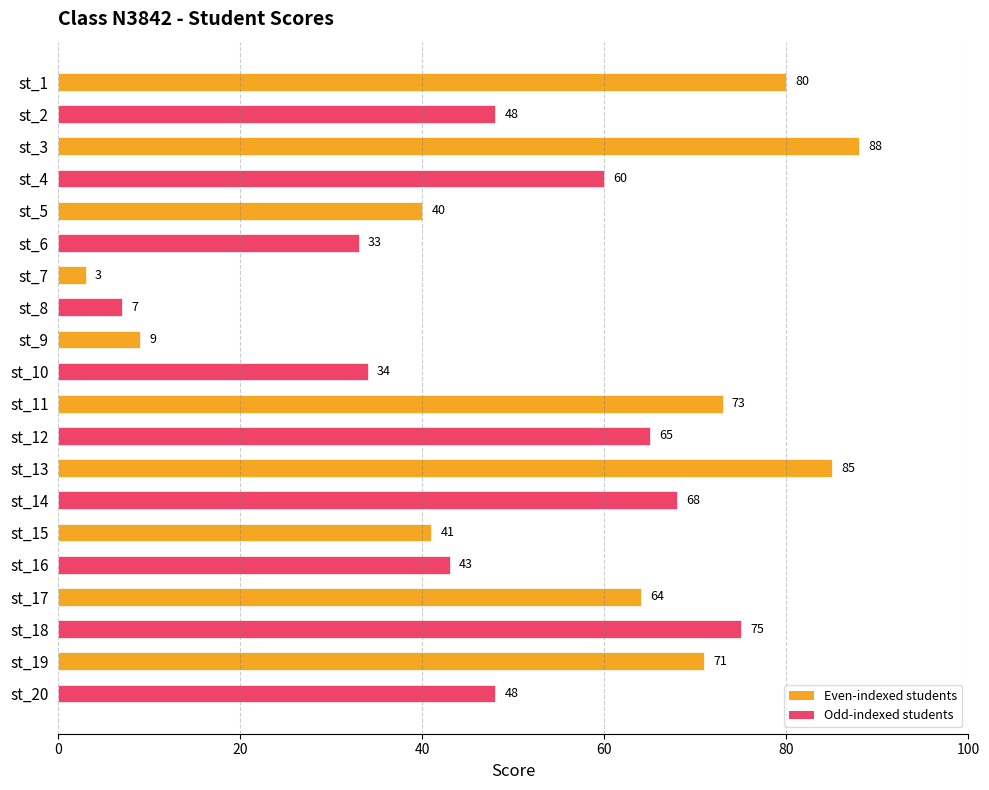

Which category has the highest value across all series?

st_3